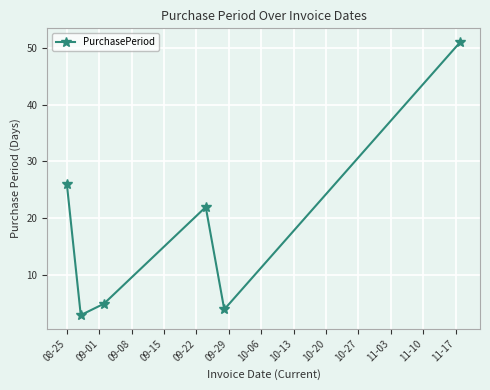

How many lines are shown in the chart?

1